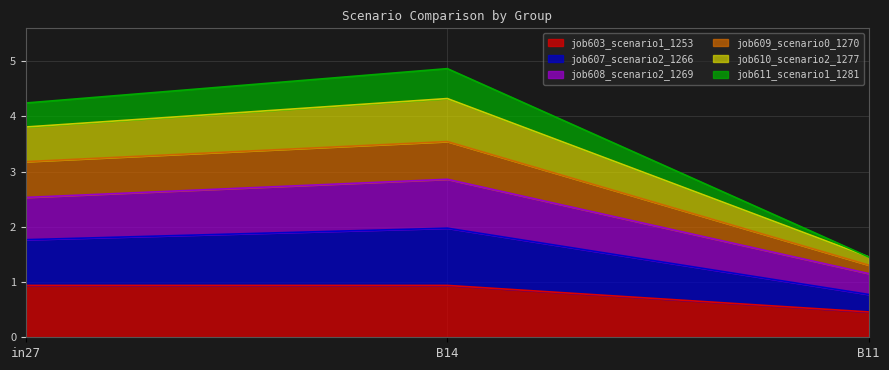

Count the number of data series in this chart.

6